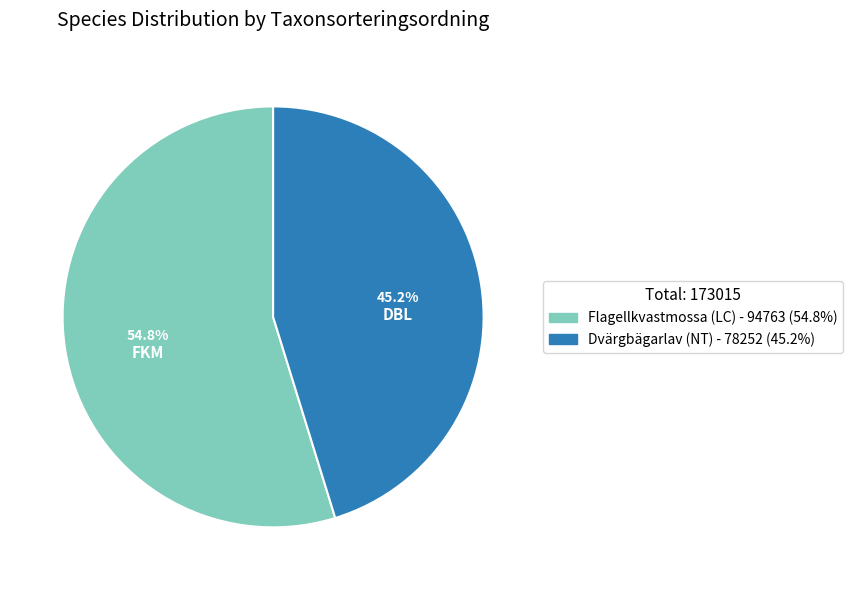

Is there a majority slice in this chart?

Yes